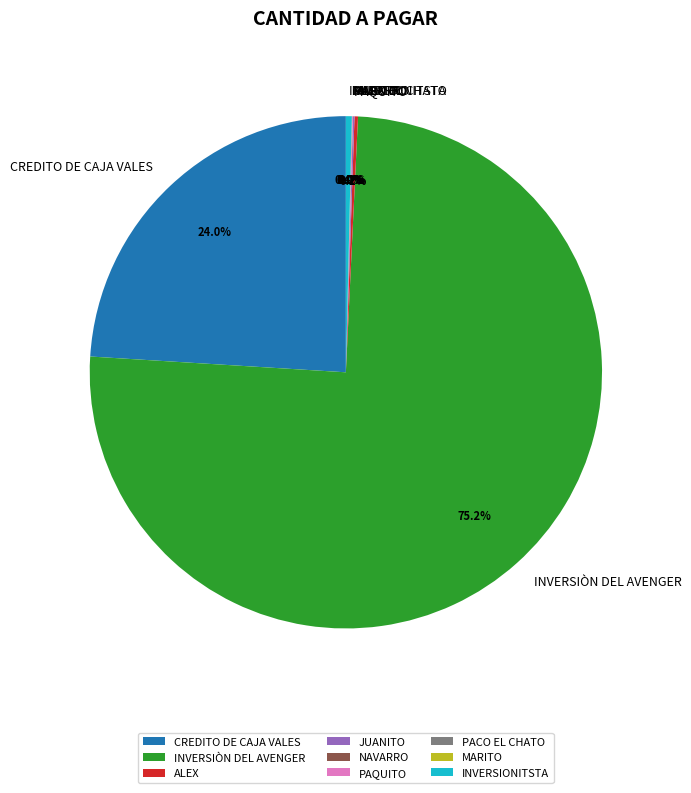

Is there a majority slice in this chart?

Yes